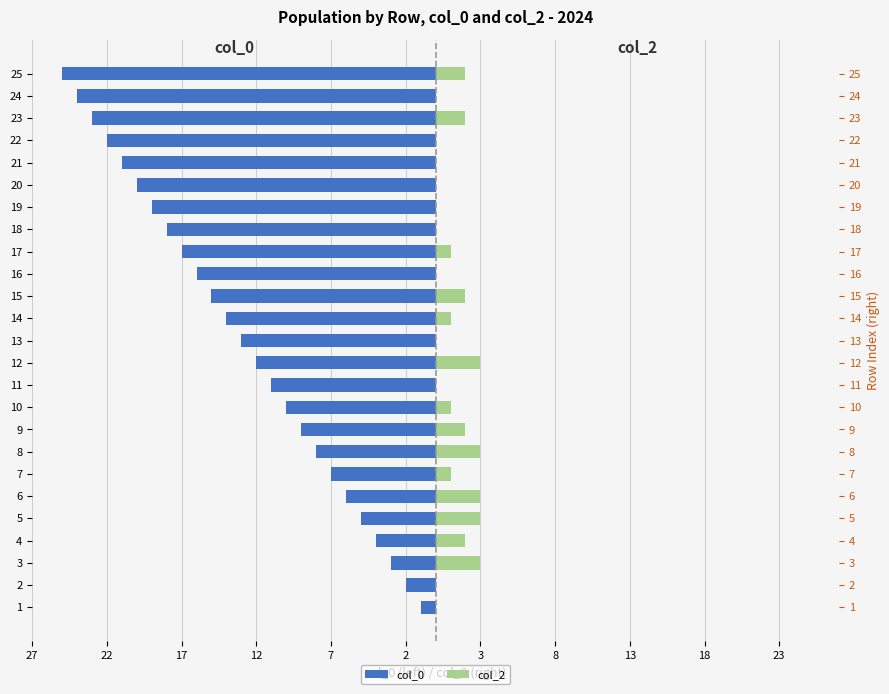

Is it true that col_2 equals 2 at 15?

True